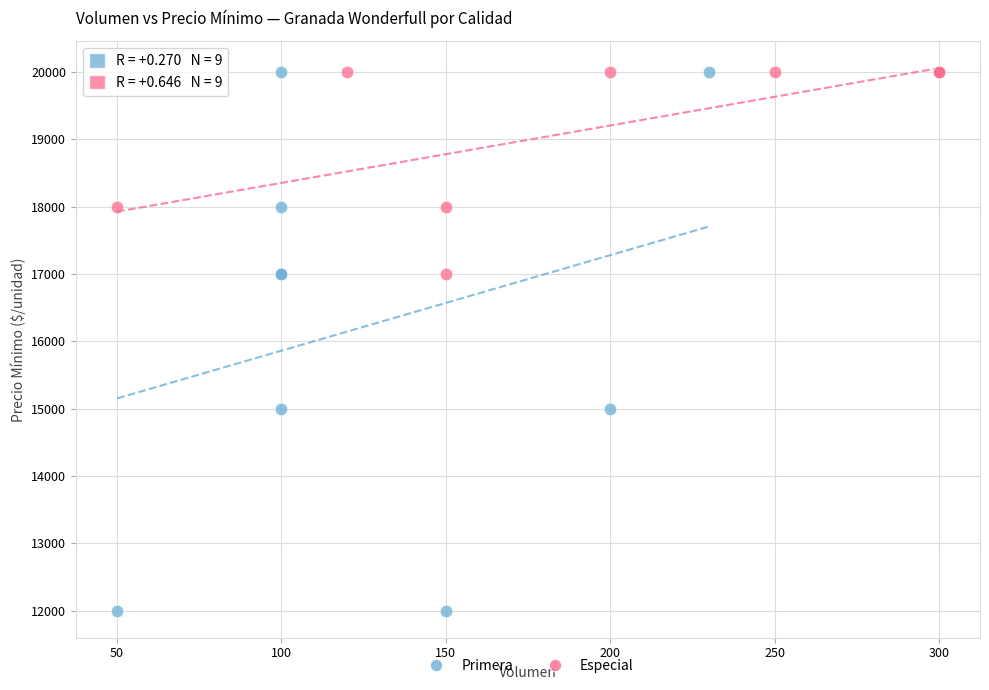

Which series reaches the minimum Y coordinate?

Primera